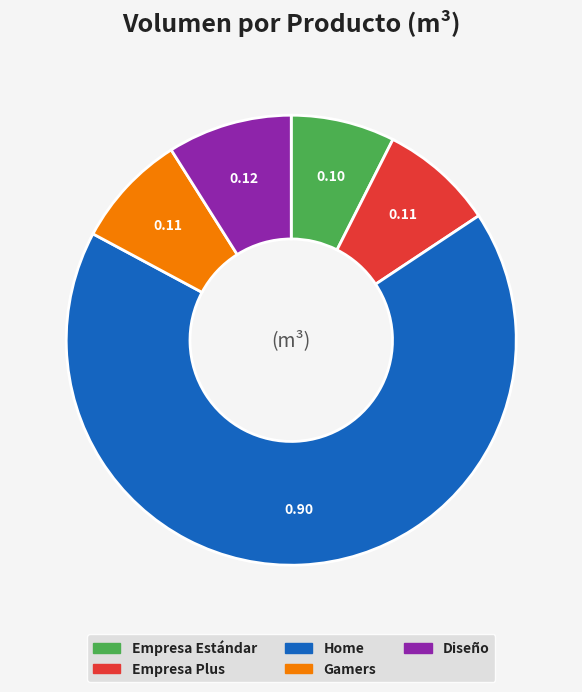

Which slice is the largest?

Home